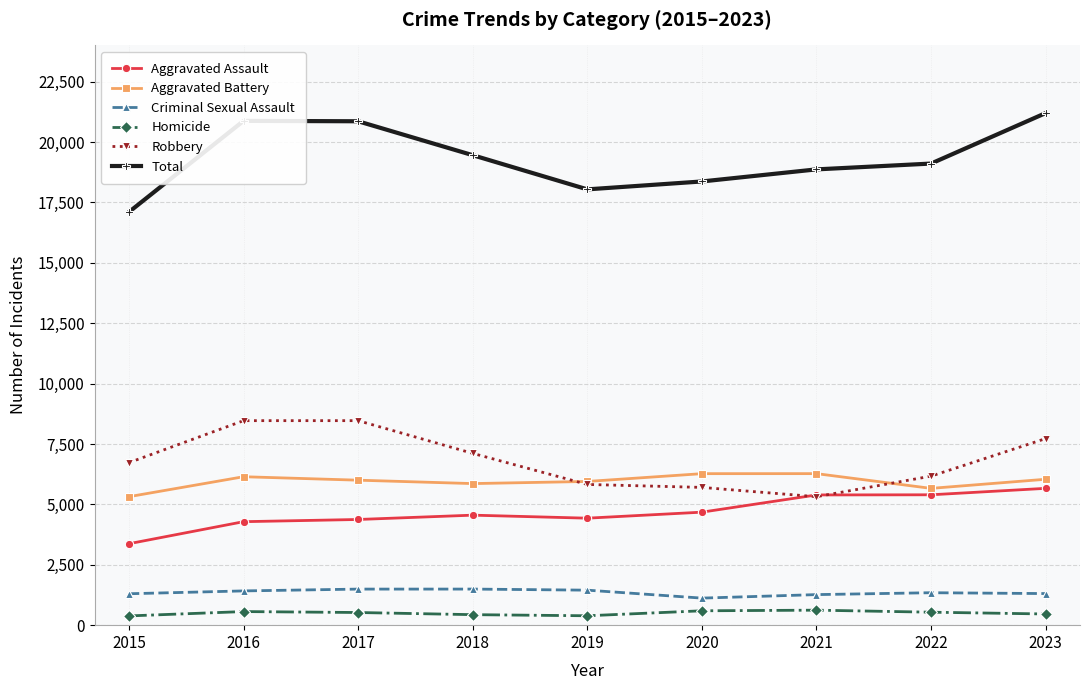

What is the maximum value shown in the chart?

21198